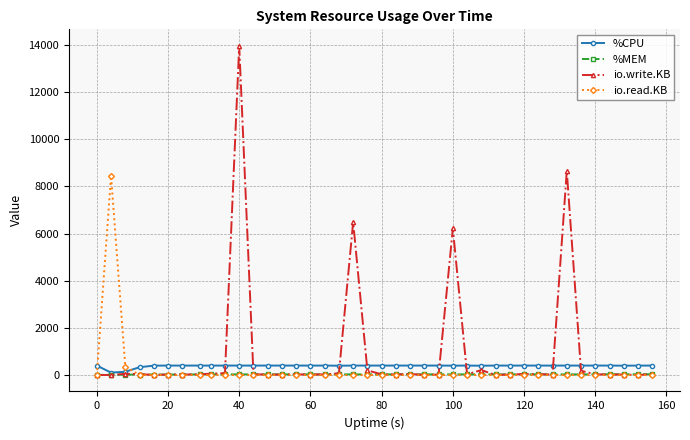

True or false: io.read.KB and %CPU cross at least once.

True